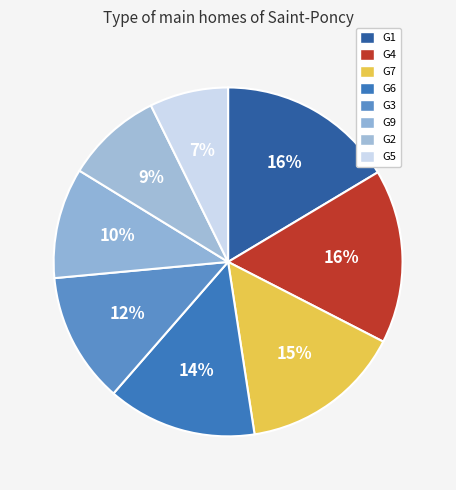

Which slice is the smallest?

G5